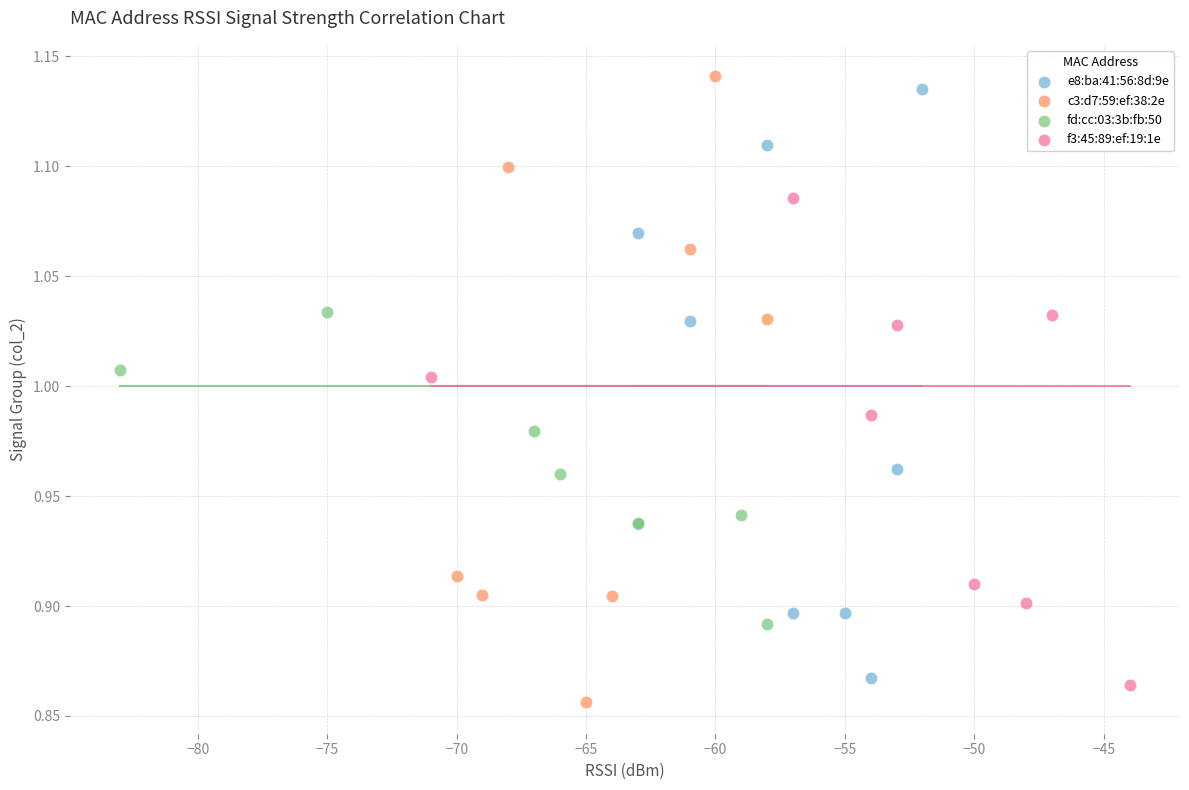

Which series has the widest spread of Y values?

c3:d7:59:ef:38:2e